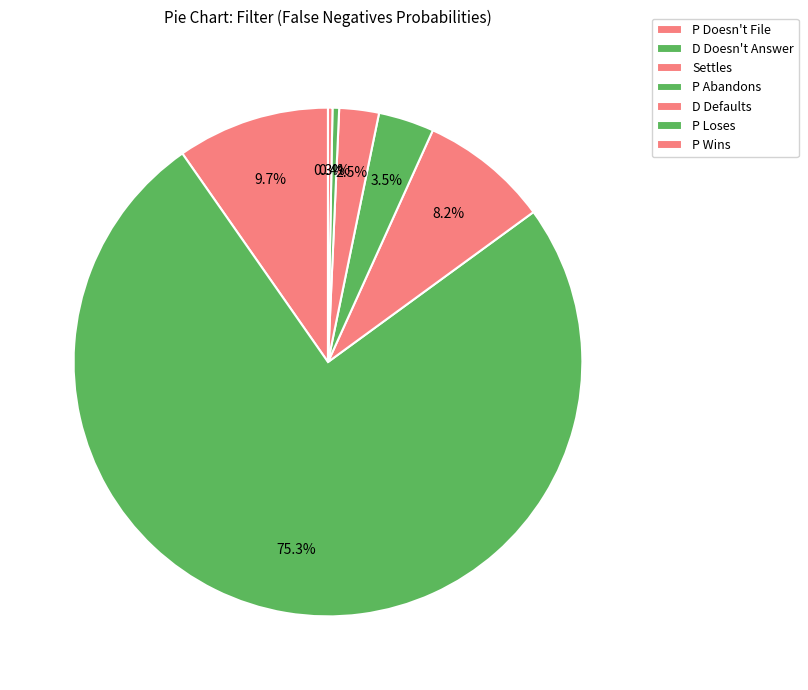

Which has a higher value, P Loses or P Wins?

P Loses